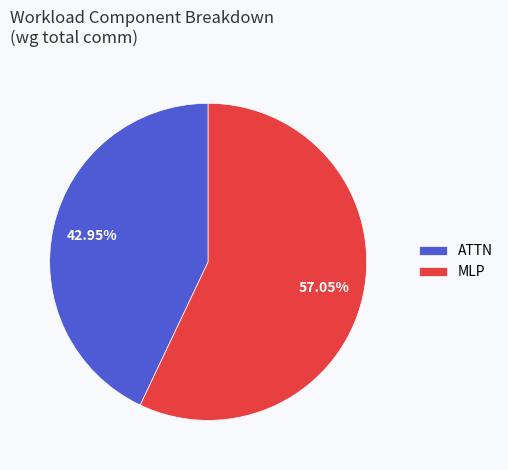

Does any single category account for the majority?

Yes